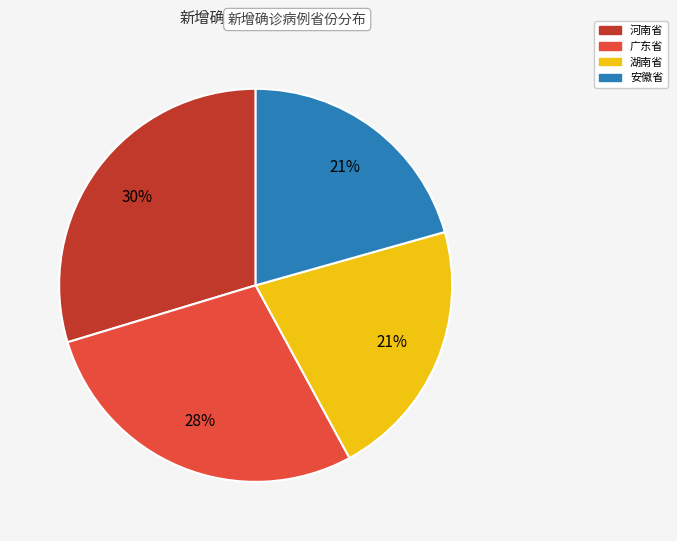

Is there any slice that represents more than half of the pie?

No